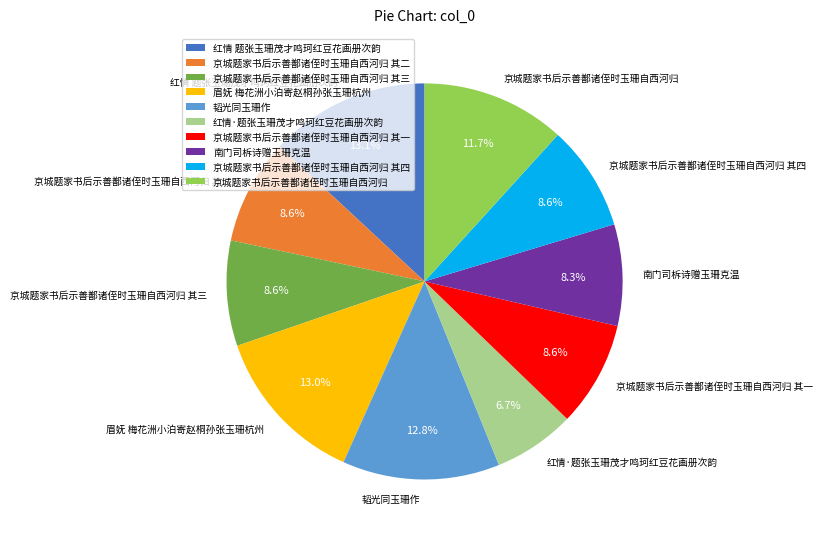

Between 红情·题张玉珊茂才鸣珂红豆花画册次韵 and 京城题家书后示善鄯诸侄时玉珊自西河归, which is larger?

京城题家书后示善鄯诸侄时玉珊自西河归